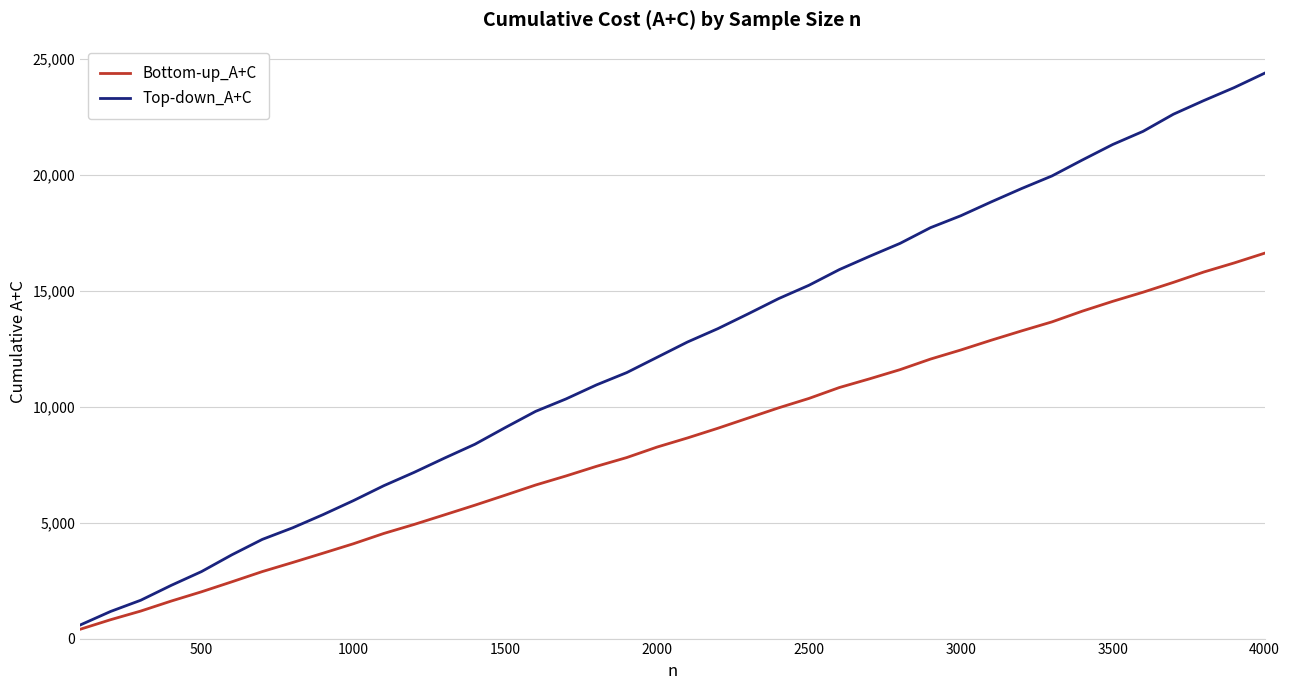

List the series in order of their overall mean, lowest first.

Bottom-up_A+C, Top-down_A+C